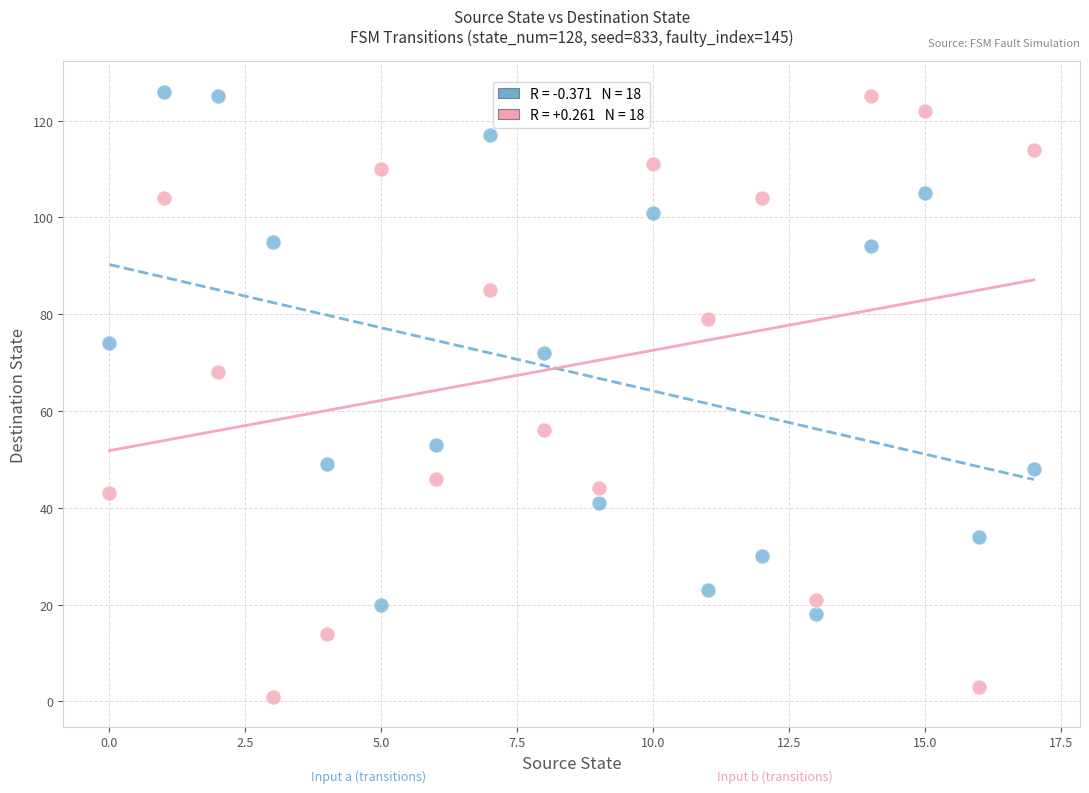

Across all series, what Y value is closest to 63?

68